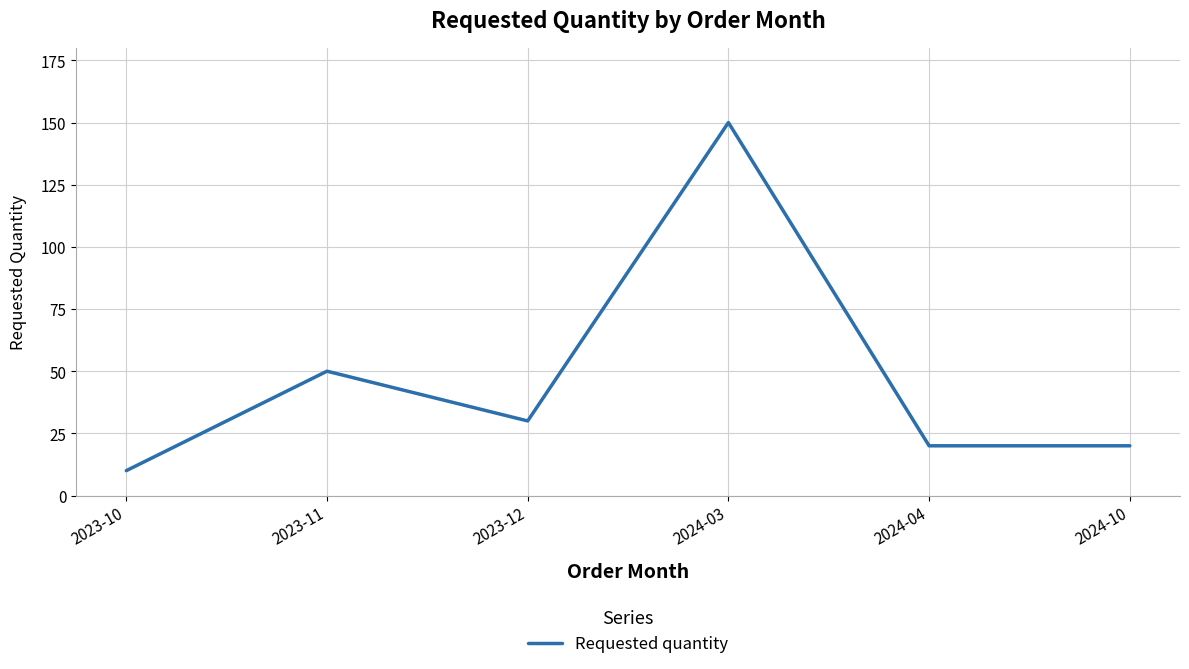

Approximately how many times larger is the value at 2024-10 compared to 2023-11?

0.4